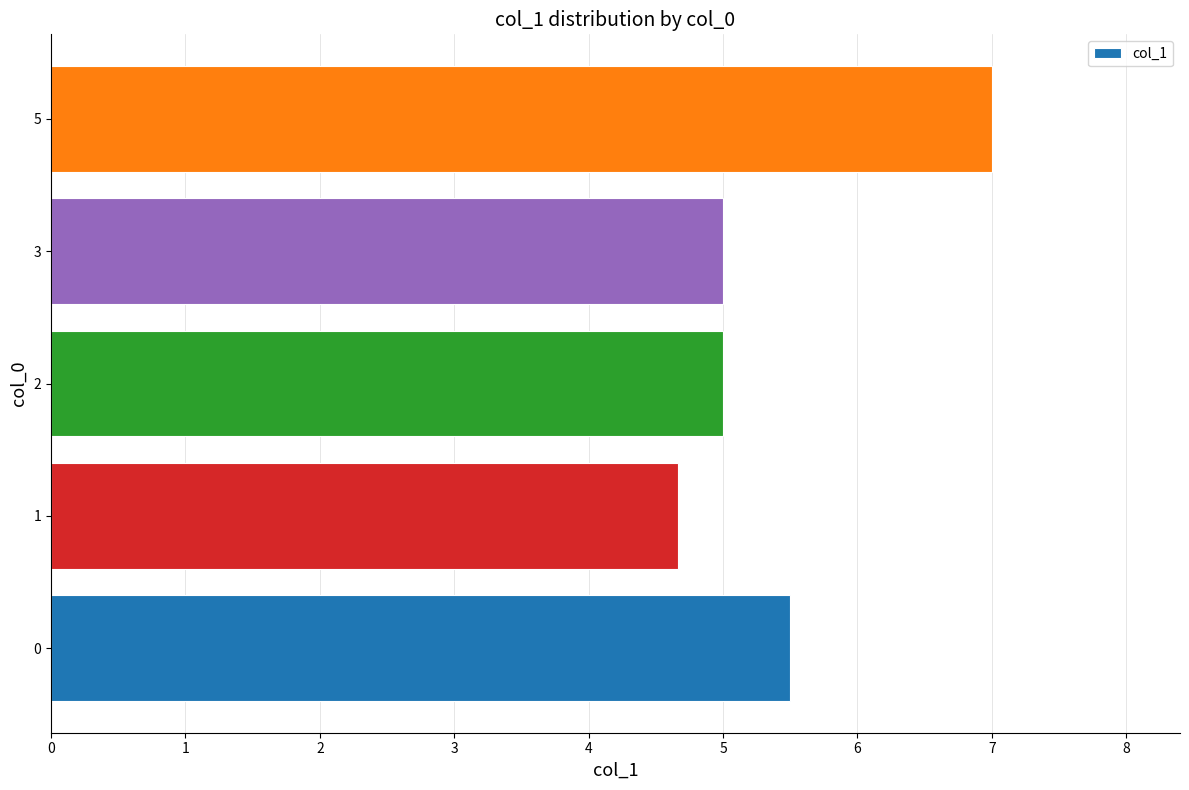

What is the sum of the values at 0 and 2?

10.5